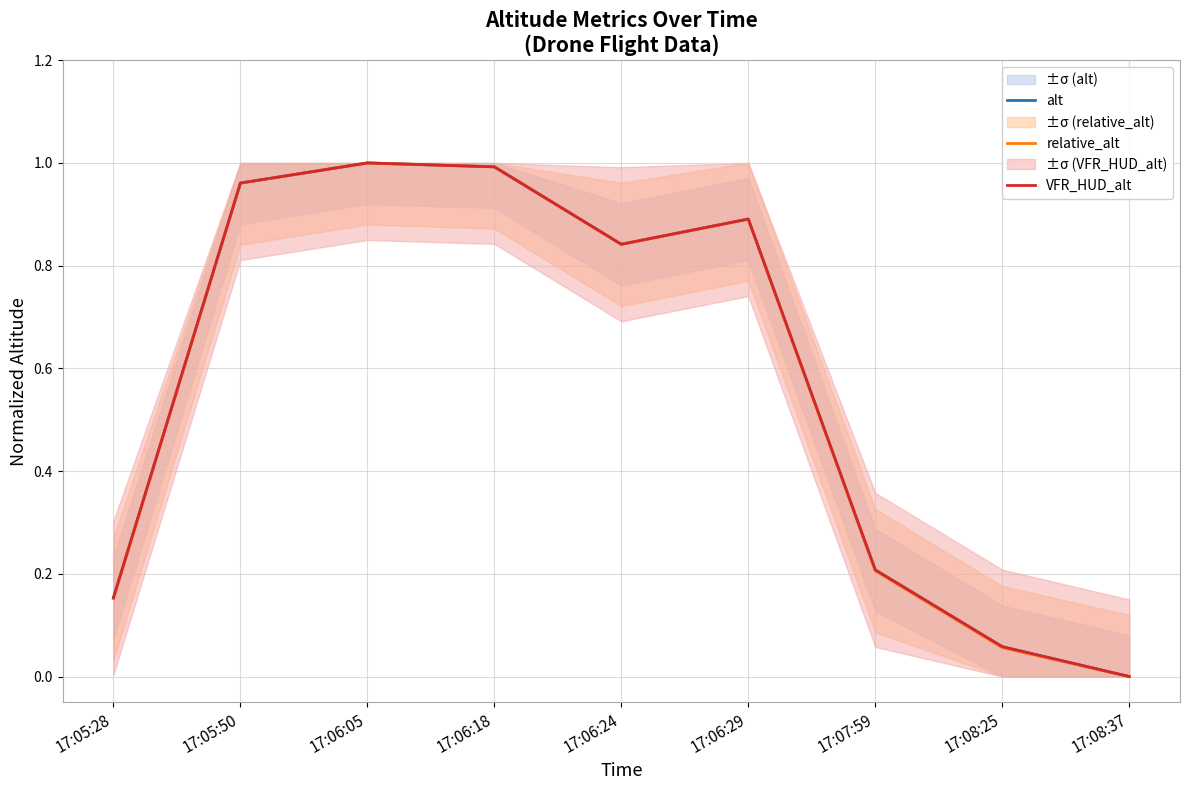

Which series has the largest range (max minus min)?

alt